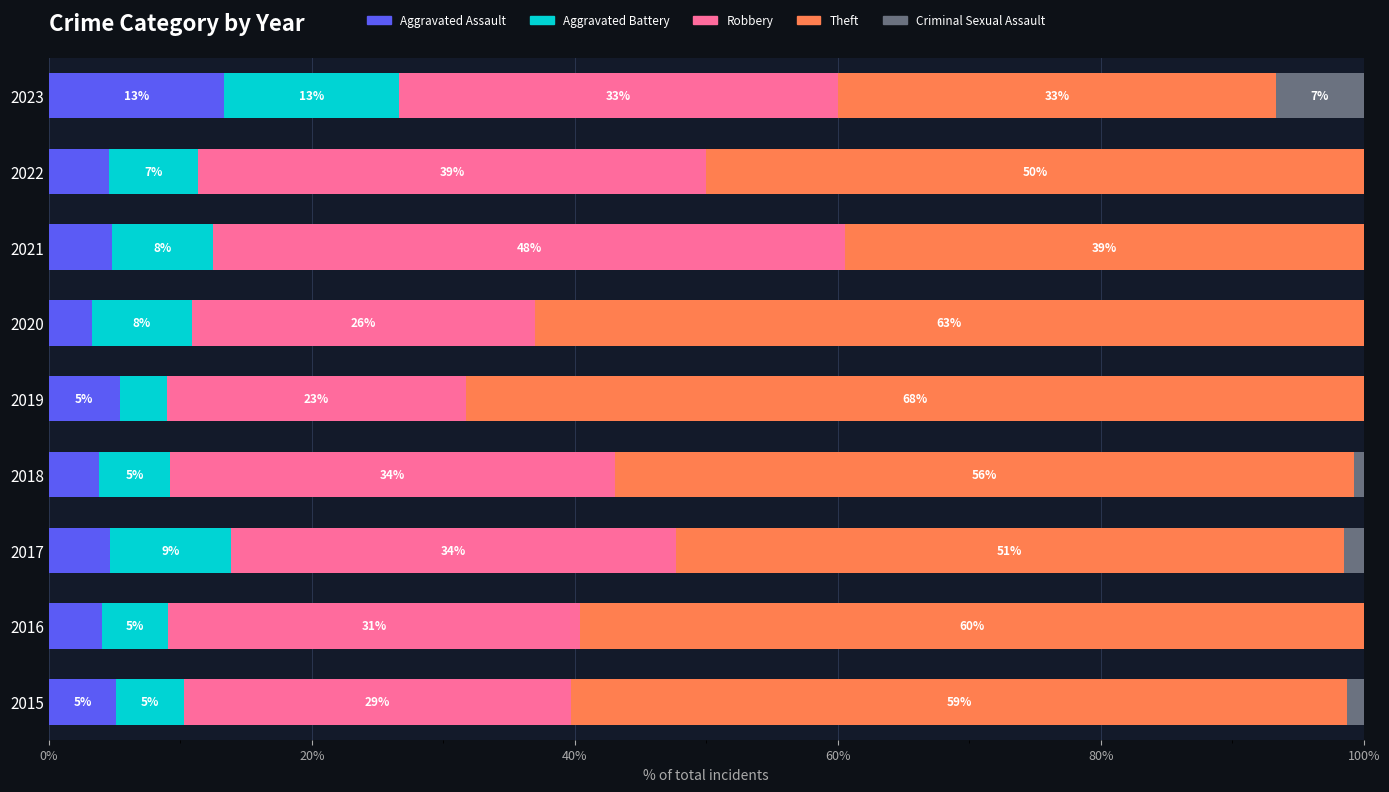

What is the sum of all Aggravated Assault values?

49.0